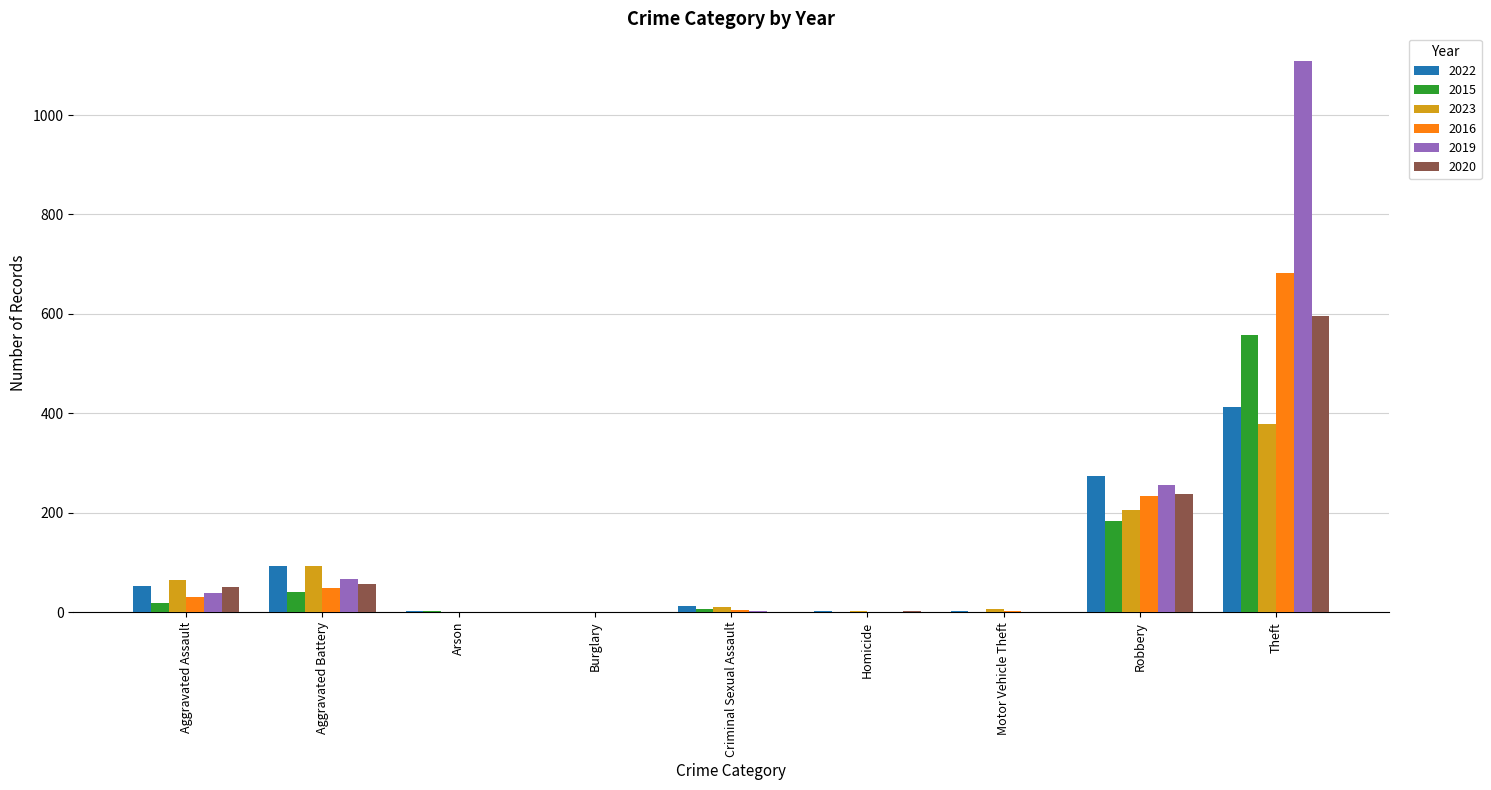

Where is 2020 nearest to the value 297?

Robbery